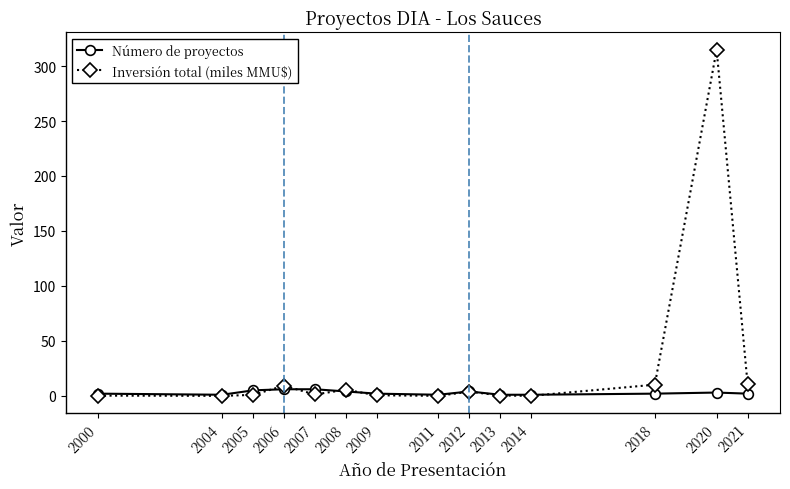

Which series has the largest range (max minus min)?

Inversión total (miles MMU$)